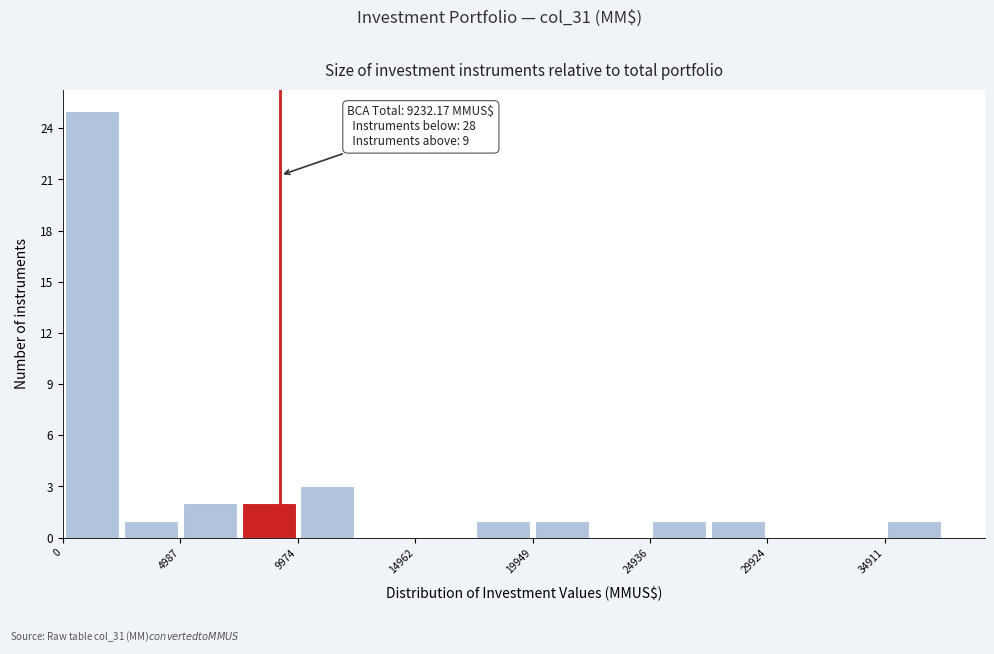

Which range on the x-axis has the tallest bar?

0 to 2500